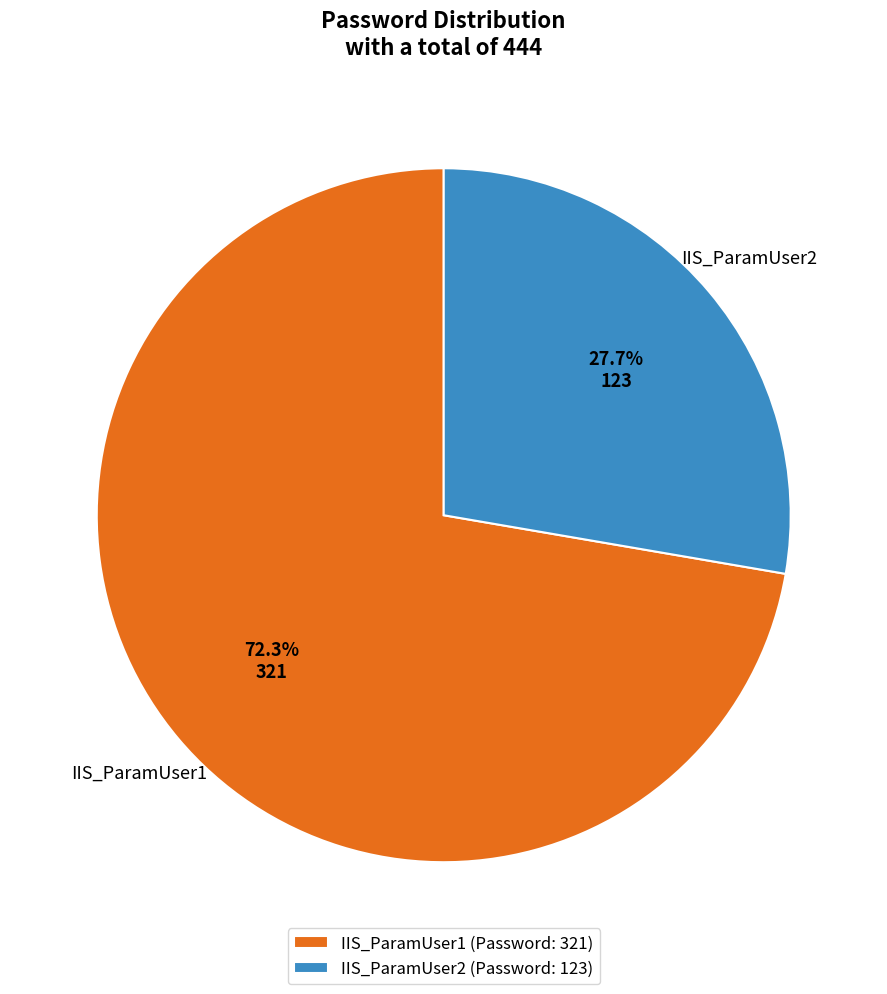

To the nearest percent, what percentage of the pie is IIS_ParamUser2?

28%